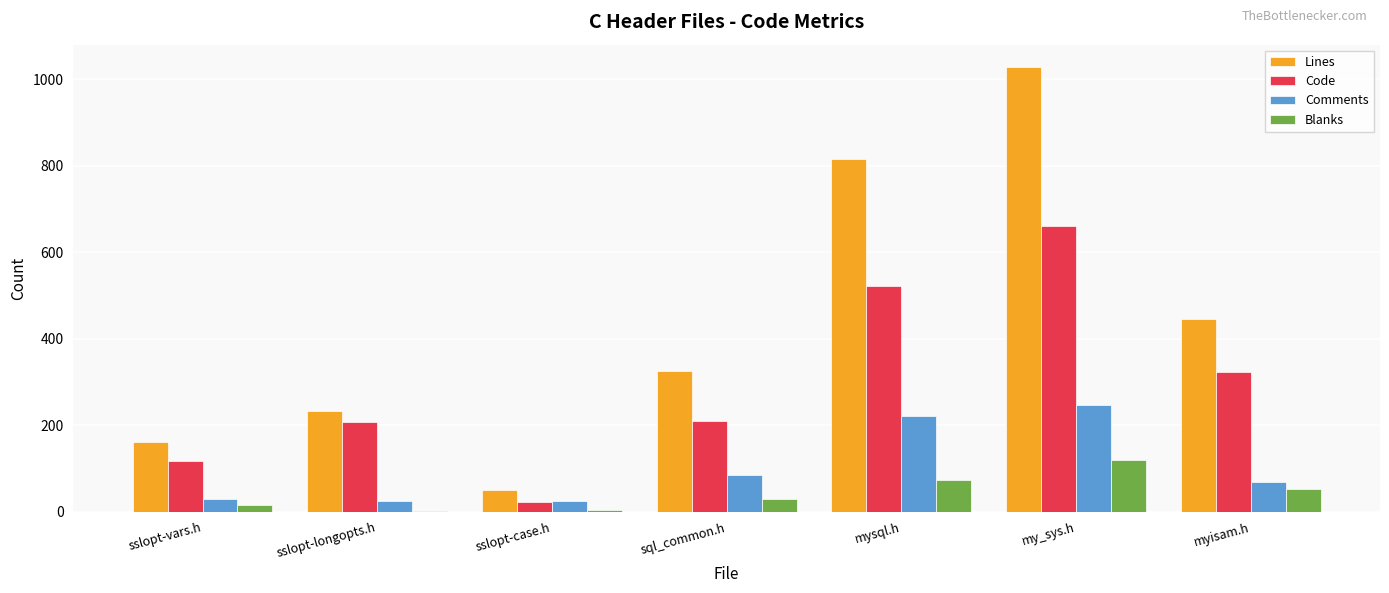

Count the number of data series in this chart.

4